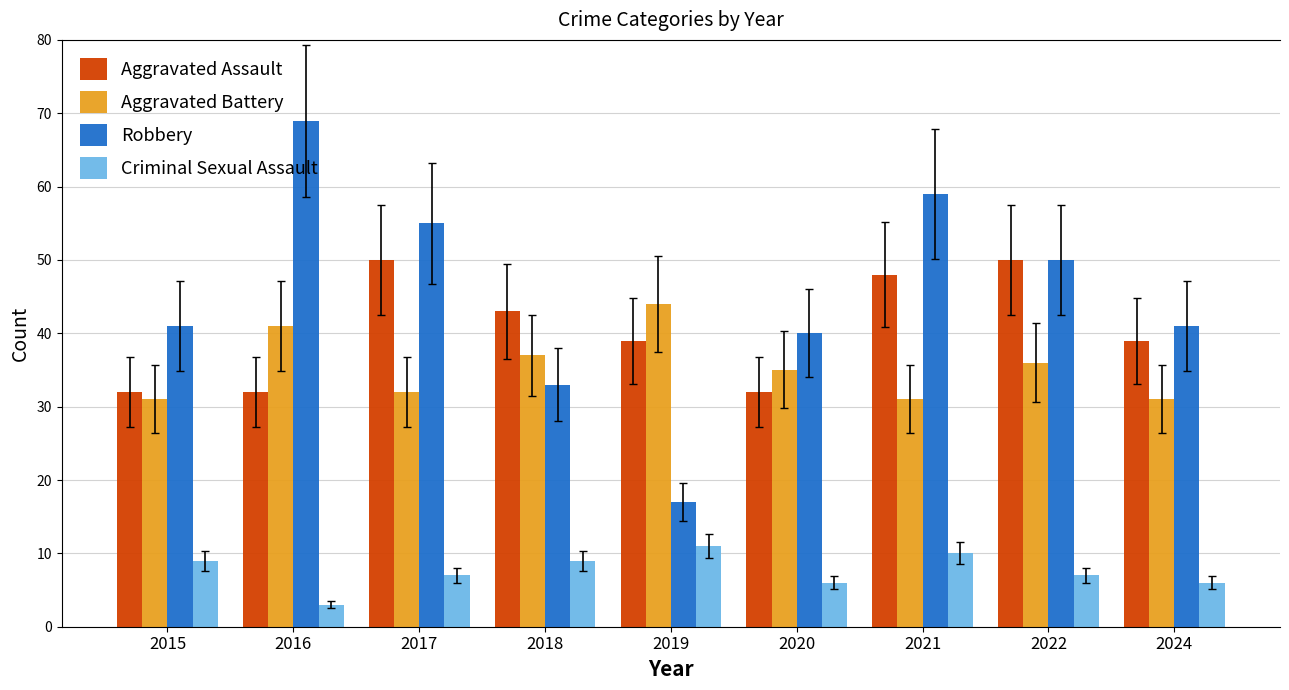

Rank the categories by Aggravated Battery value from lowest to highest.

2015, 2021, 2024, 2017, 2020, 2022, 2018, 2016, 2019